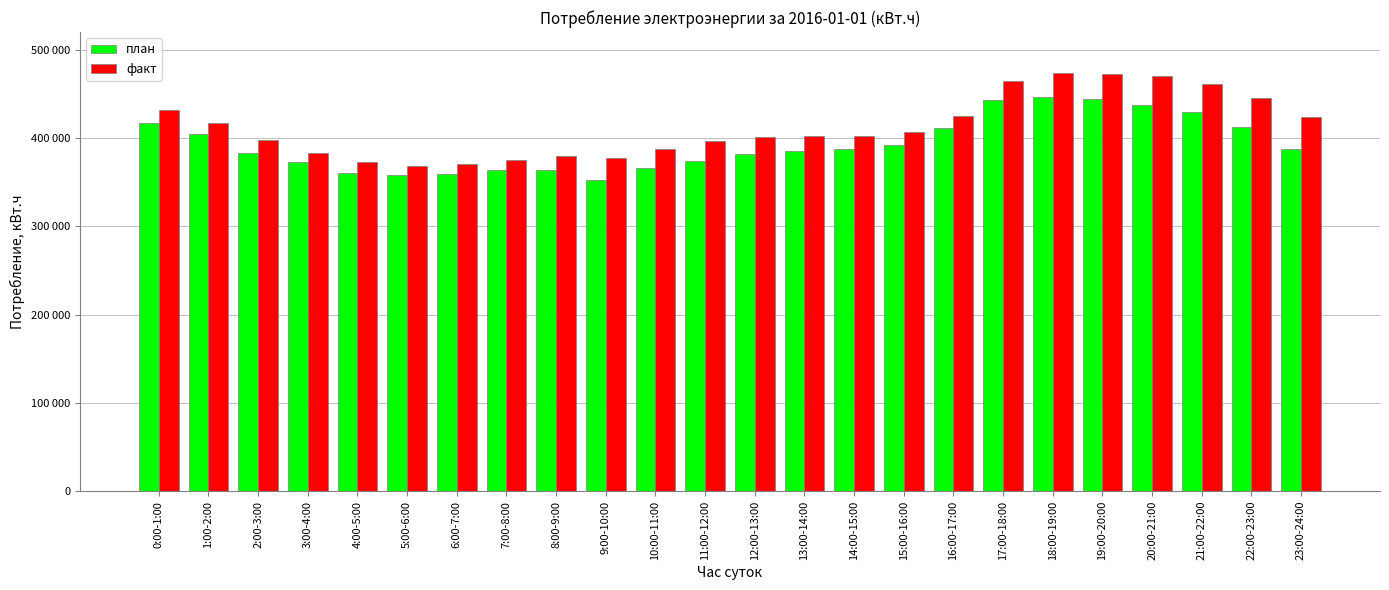

Between 15:00-16:00 and 20:00-21:00, which is larger?

20:00-21:00